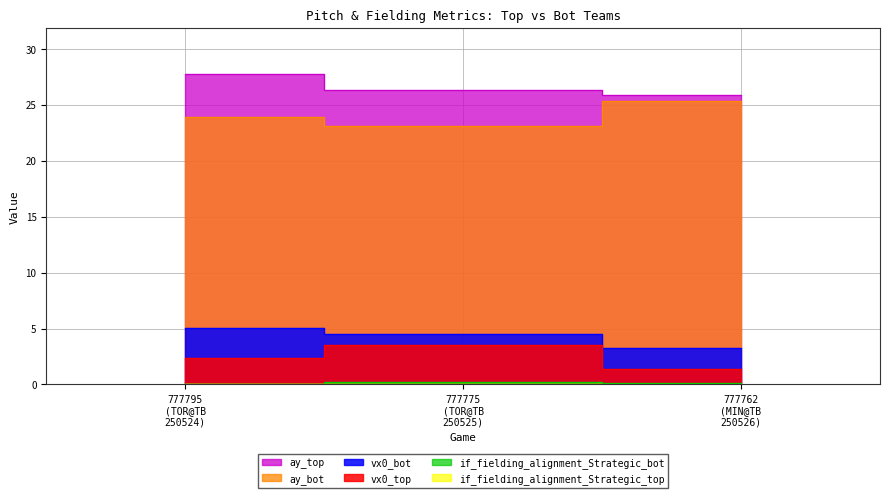

What is the label of the 2nd point from the left?

777775
(TOR@TB
250525)